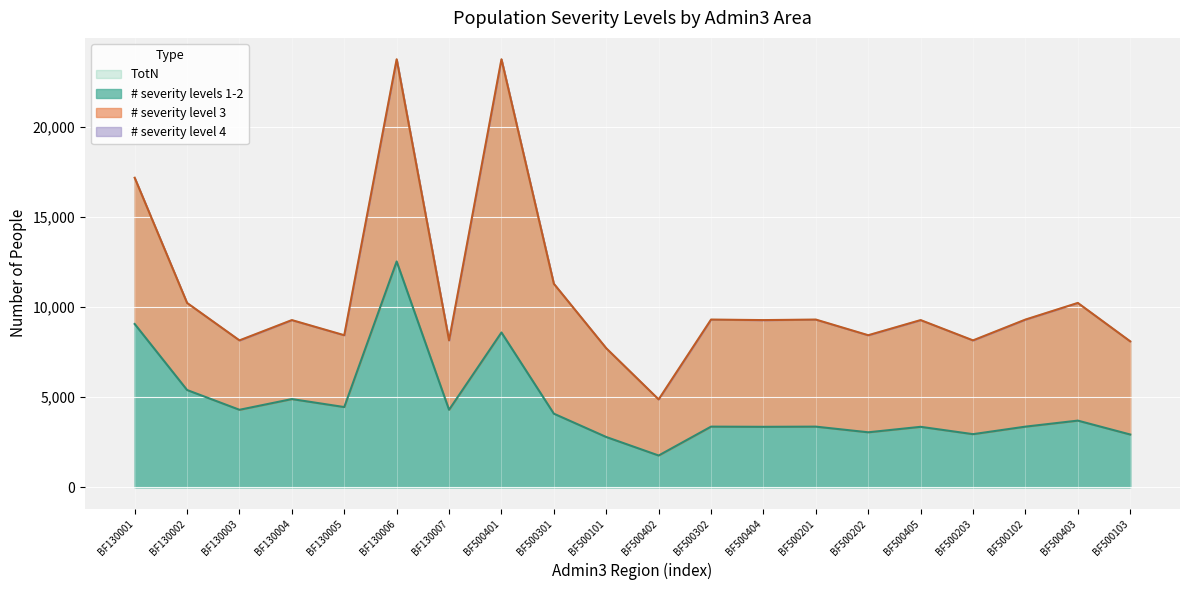

What is the difference between the highest and lowest values at BF130005?

3983.8